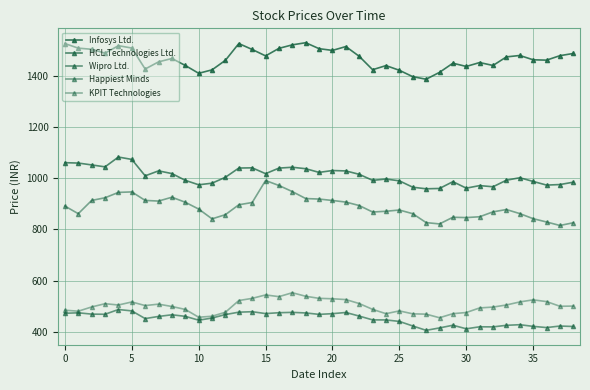

Which series has the largest total across all categories?

Infosys Ltd.